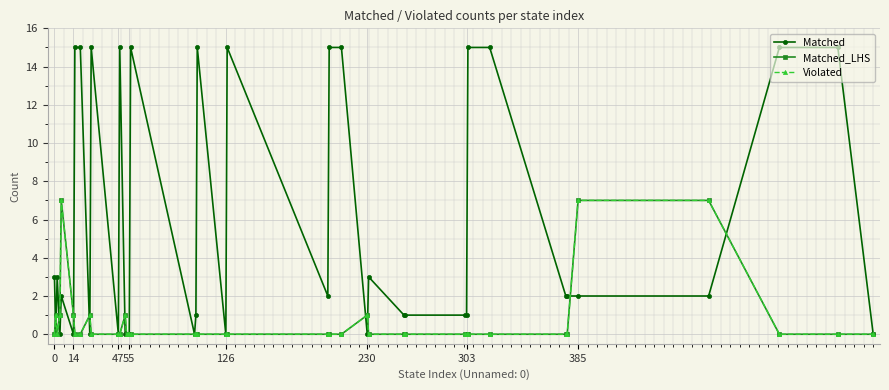

What is the difference between the maximum and second lowest values in the Matched_LHS series?

7